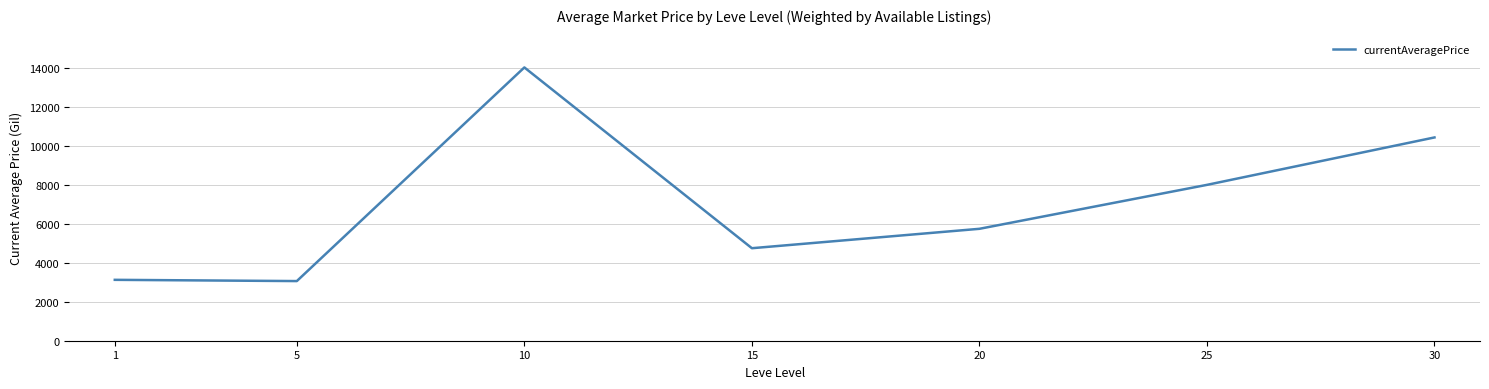

What is the change in value from 1 to 20?

+2624.0